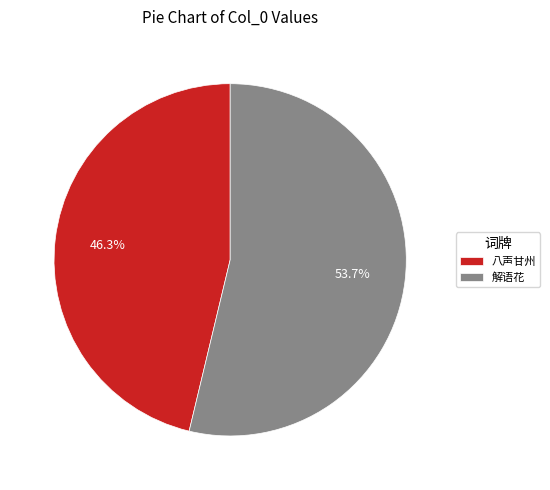

What percentage is NOT represented by 八声甘州?

53.7%